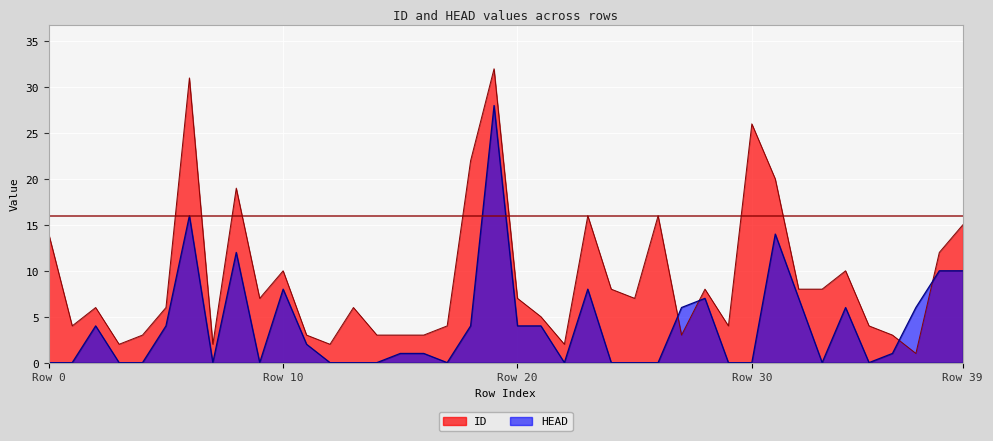

List the series in order of their overall mean, highest first.

ID, HEAD